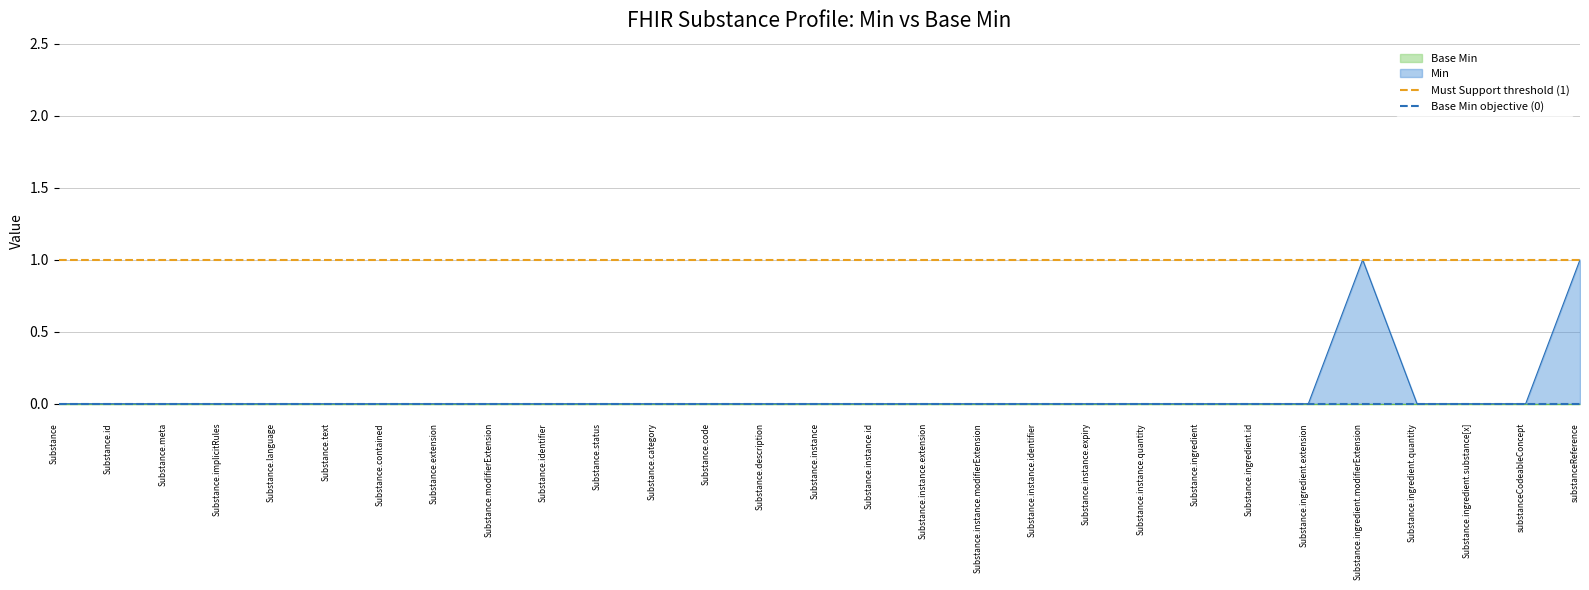

What is the difference between the highest and lowest values at Substance?

1